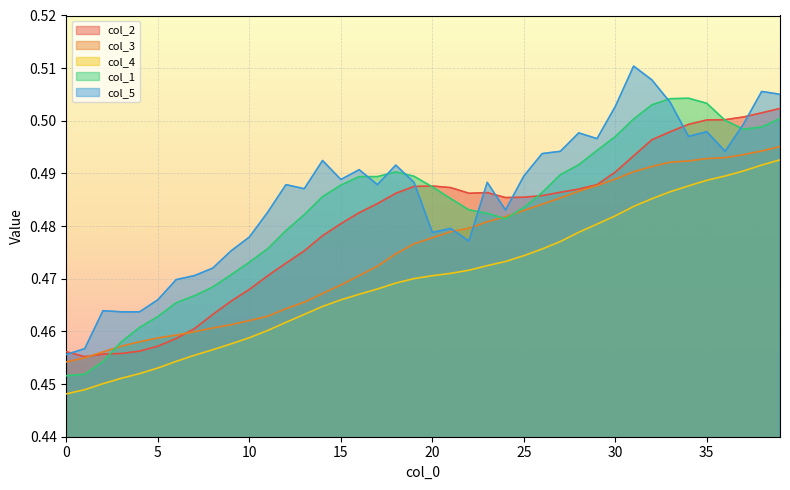

Read the col_3 value at 29.

0.5